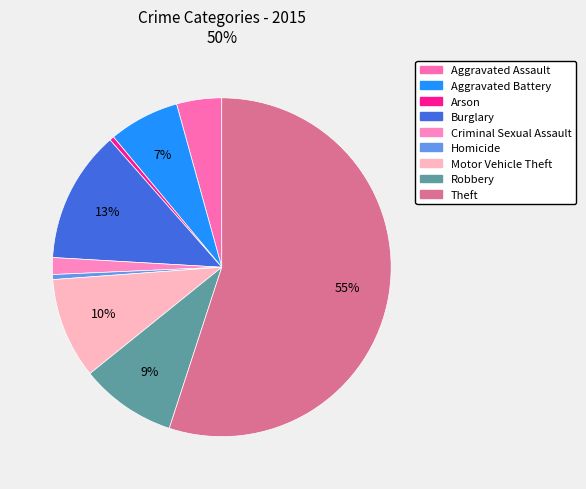

Does Aggravated Assault represent more than half of the total?

No